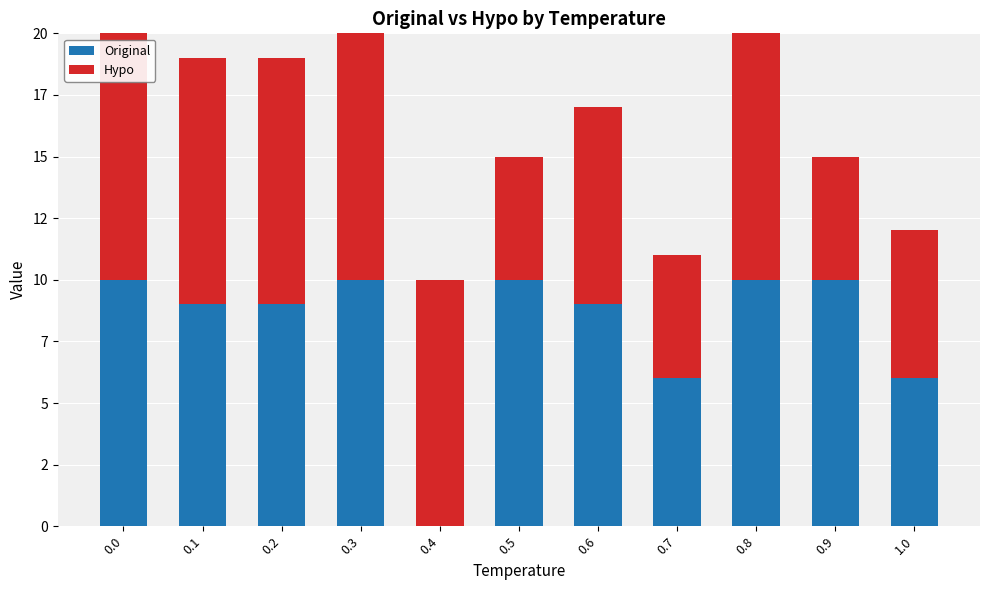

What are all the series names shown in the legend?

Original, Hypo